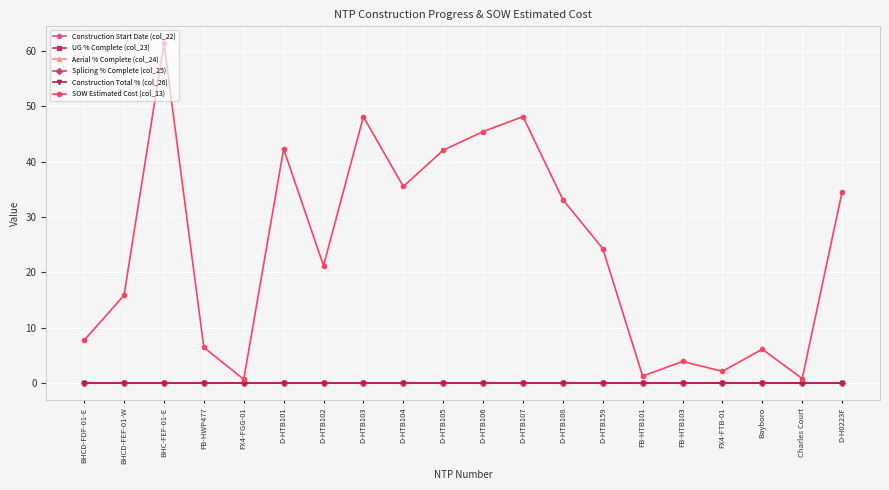

List the labels in order of SOW Estimated Cost (col_13) value, smallest first.

FX4-FGG-01, Charles Court, FB-HTB101, FX4-FTB-01, FB-HTB103, Bayboro, FB-HWP477, BHCD-FDF-01-E, BHCD-FEF-01-W, D-HTB102, D-HTB159, D-HTB108, D-H0223F, D-HTB104, D-HTB105, D-HTB101, D-HTB106, D-HTB103, D-HTB107, BHC-FEF-01-E